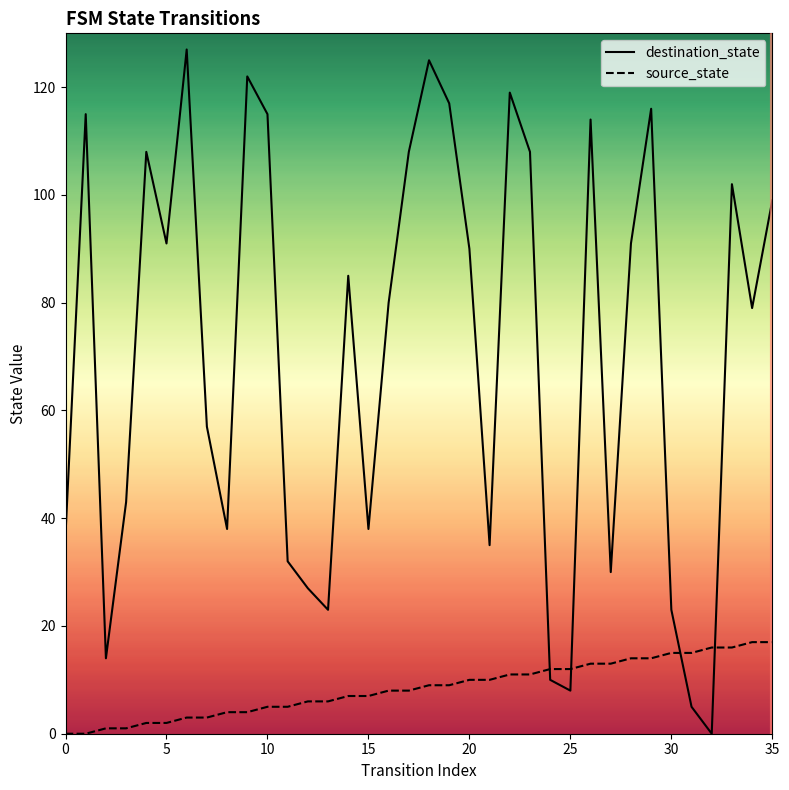

Which series has the largest range (max minus min)?

destination_state